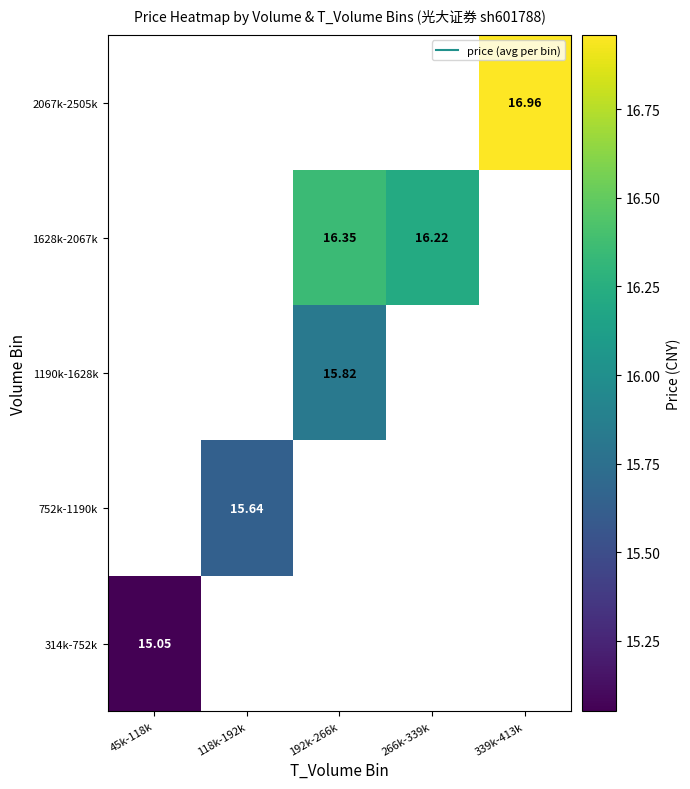

At which label does 1190k-1628k first exceed 15?

192k-266k